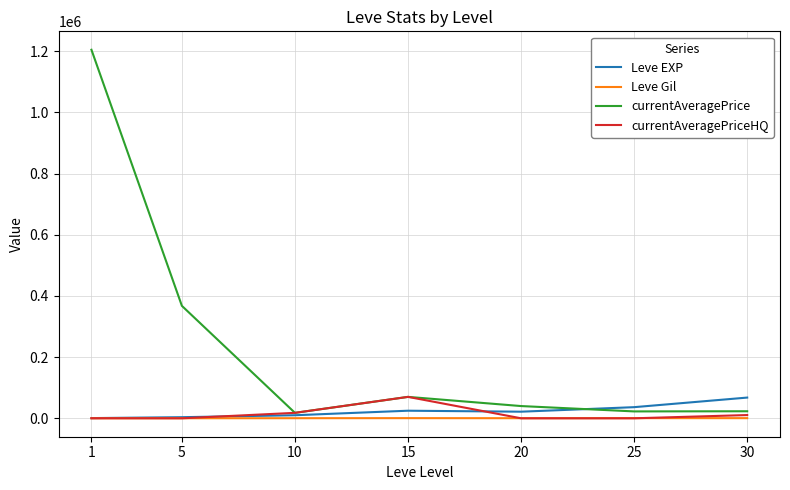

Does the chart display data point markers on the line(s)?

No